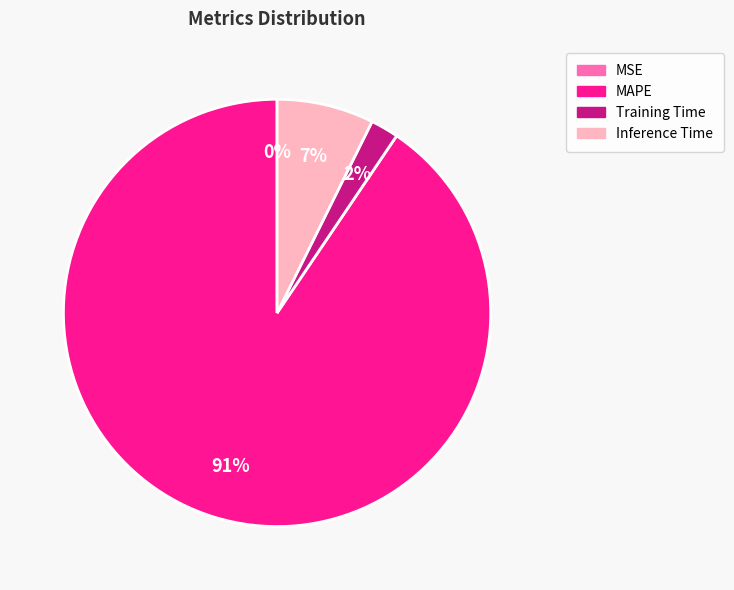

Does MAPE represent more than half of the total?

Yes